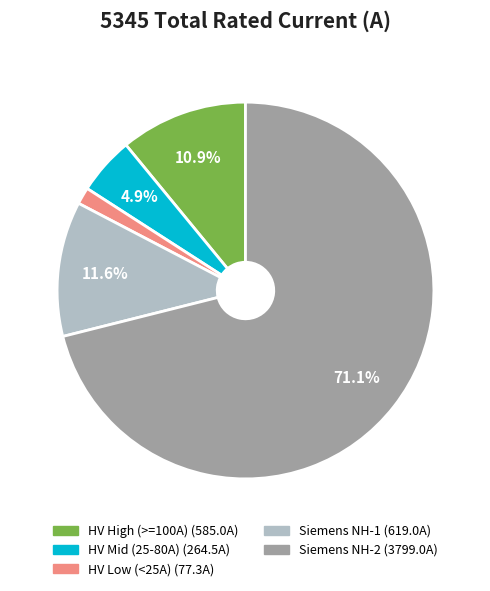

Count the number of slices in the pie.

5